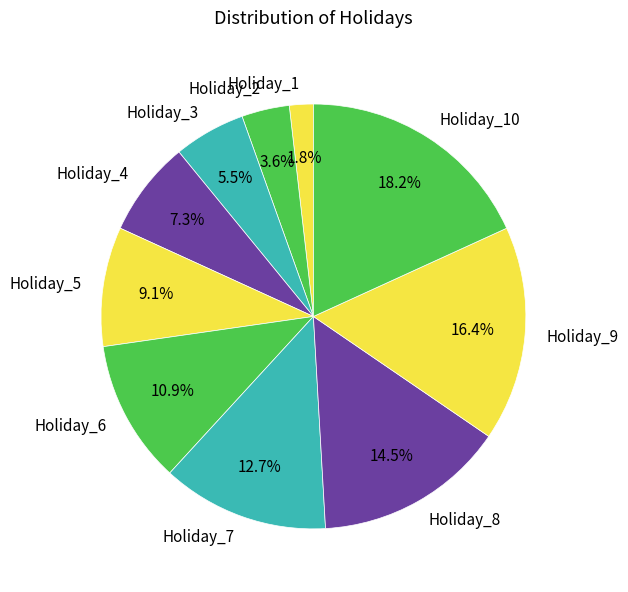

What percentage do Holiday_9 and Holiday_6 together represent?

27.3%